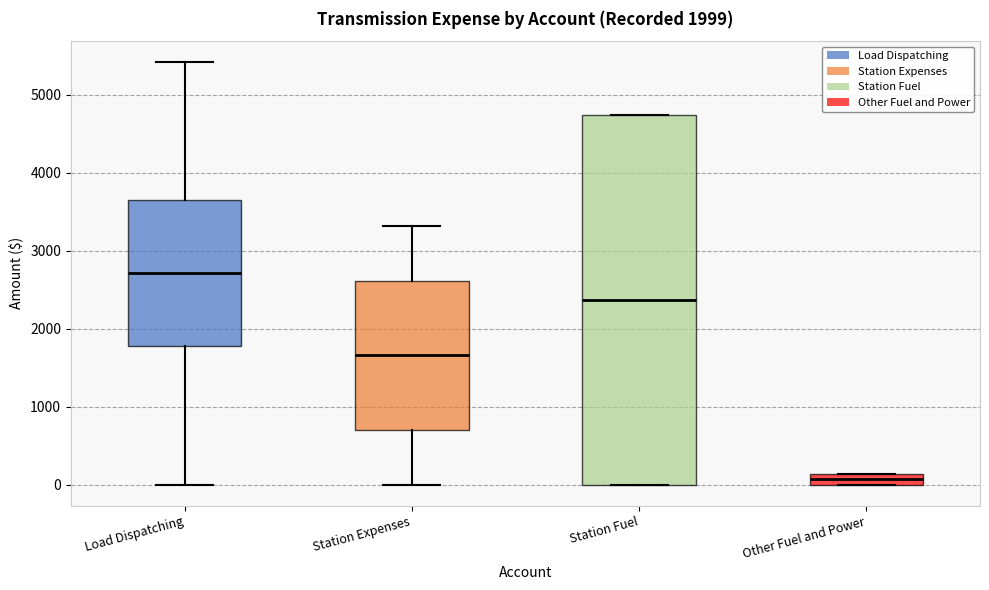

Where is the upper edge of the box for Load Dispatching on the y-axis? The values are not printed on the chart, so give them approximately, as read against the axis.

3600